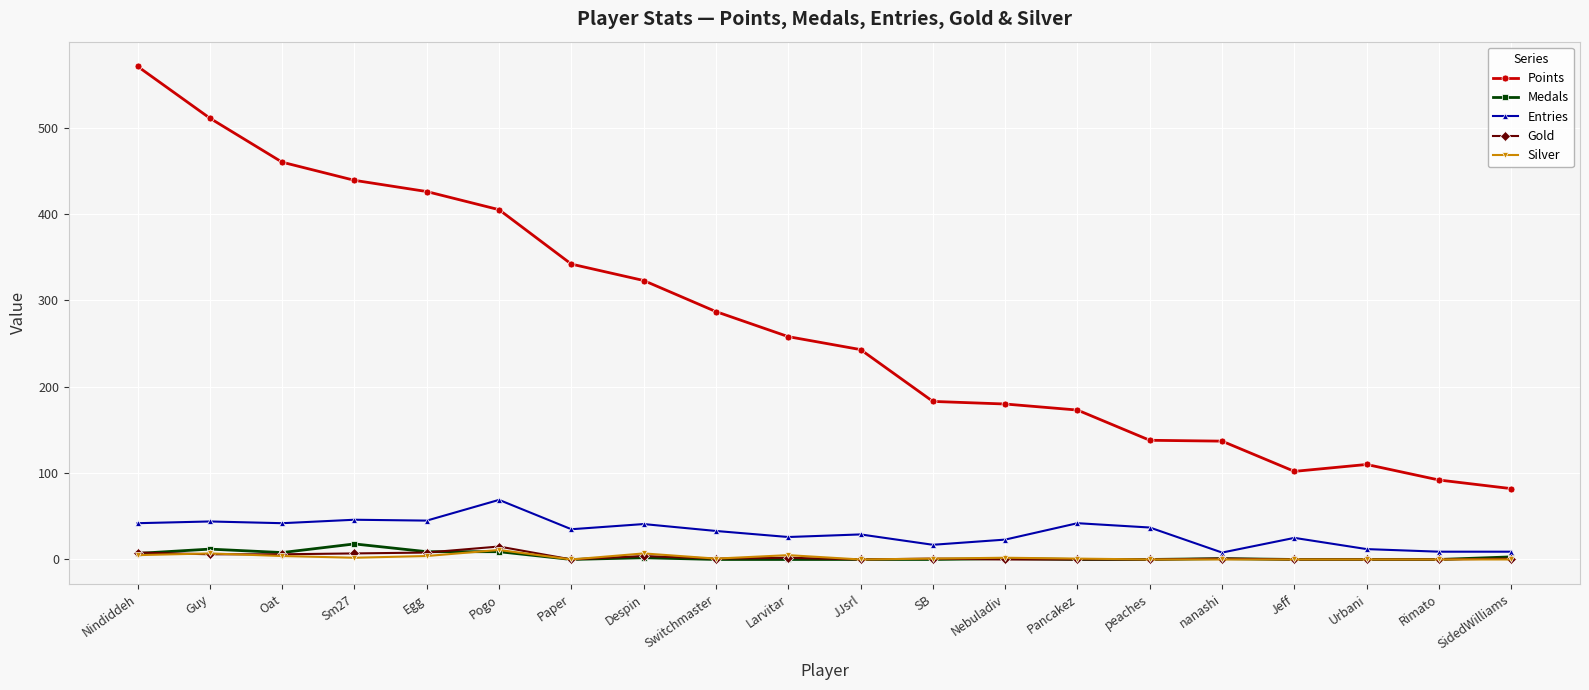

At which category does the chart reach its peak across all series?

Nindiddeh